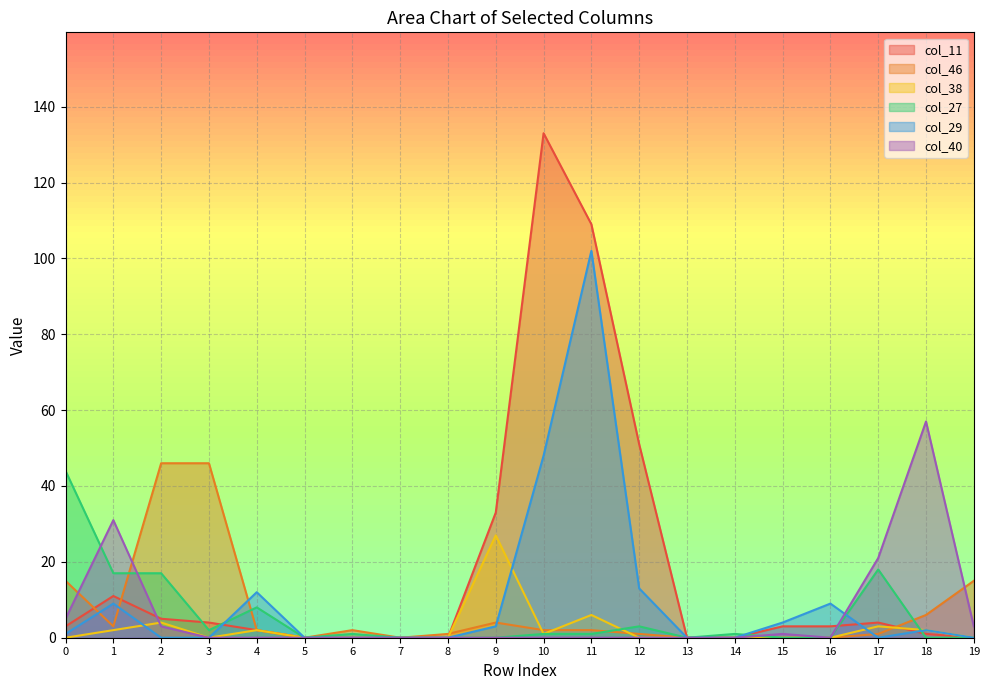

What is the difference between the col_11 values at 9 and 0?

30